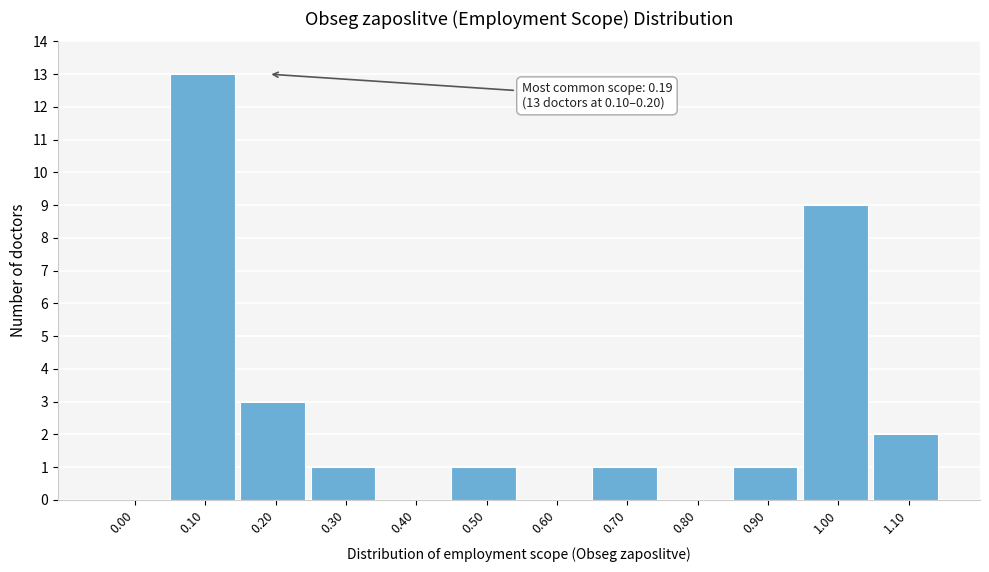

Reading left to right, transcribe all the data shown in this chart.

0.00=0	0.10=13	0.20=3	0.30=1	0.40=0	0.50=1	0.60=0	0.70=1	0.80=0	0.90=1	1.00=9	1.10=2